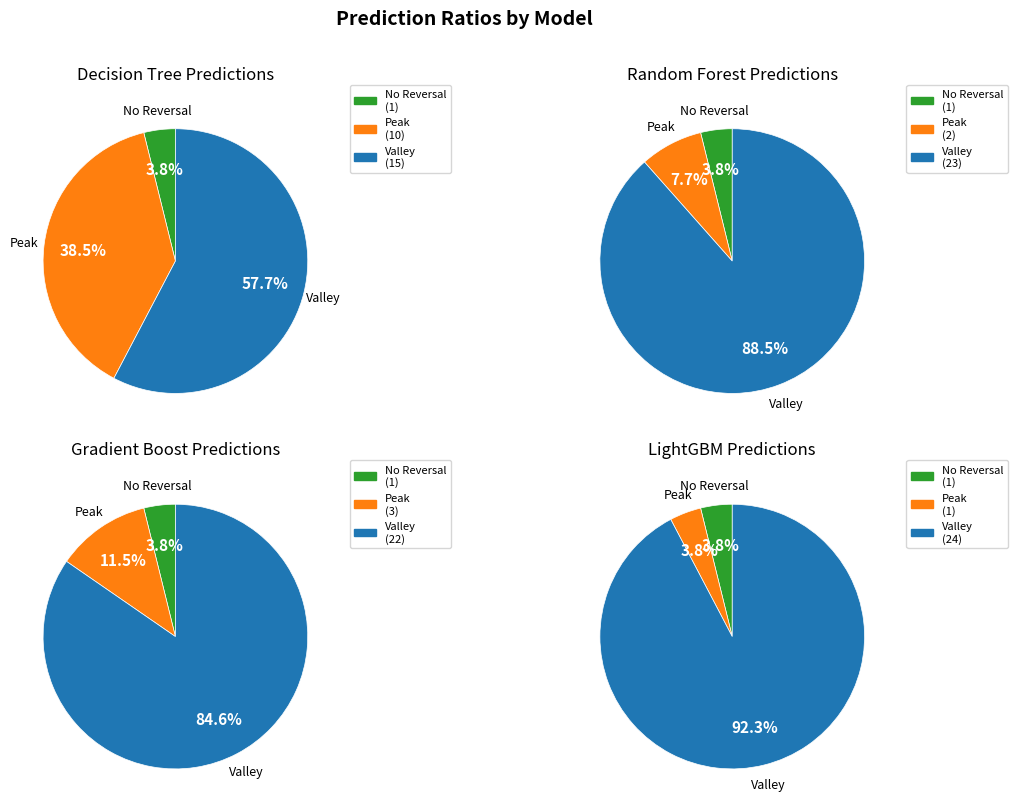

The 15 slice represents 1% of the pie. True or false?

False